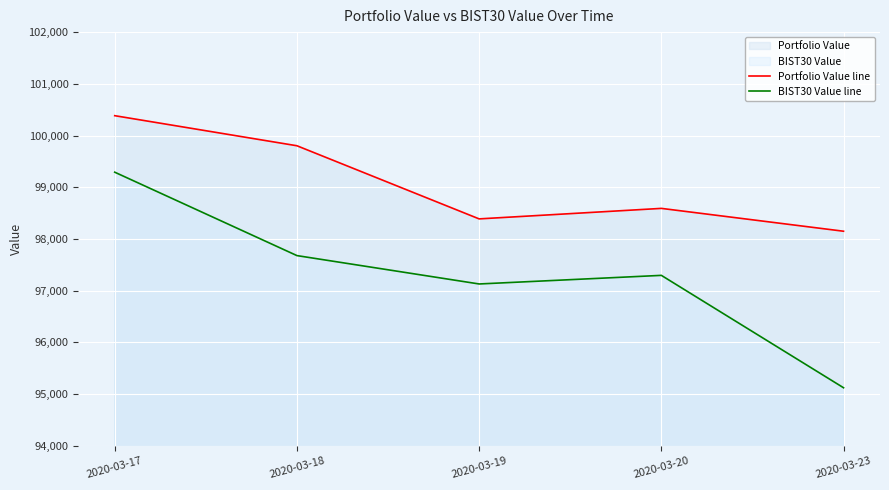

At which category is the sum across all series the highest?

2020-03-17